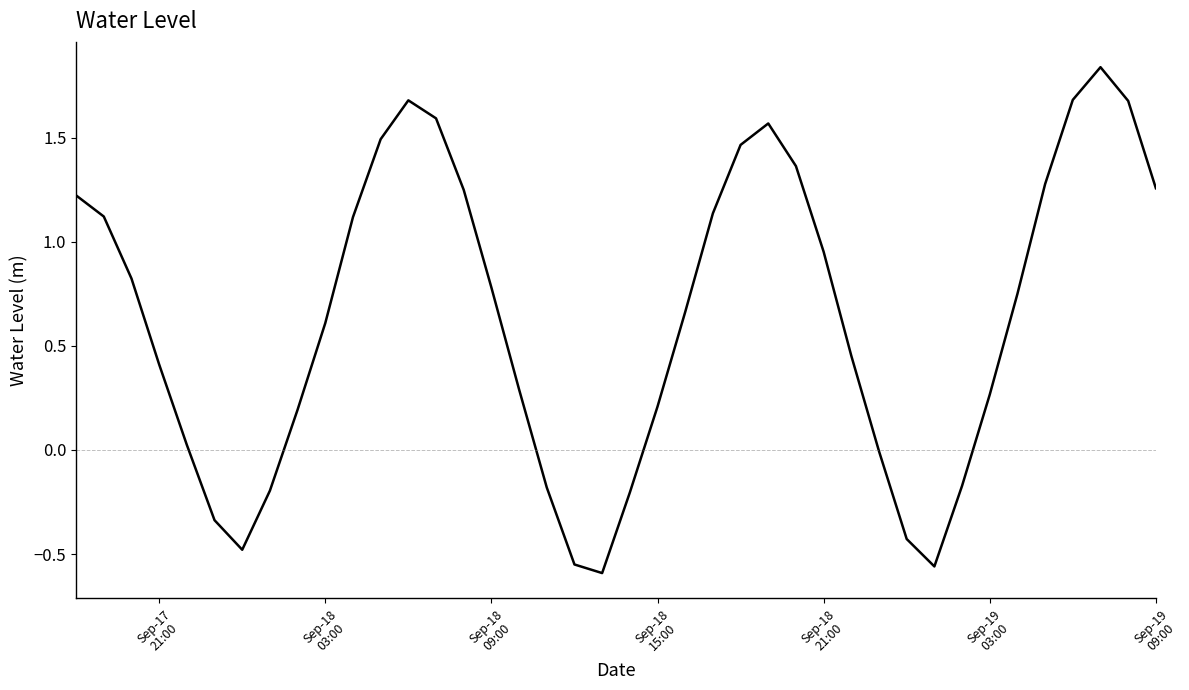

Is this an area chart (filled region under the line)?

No